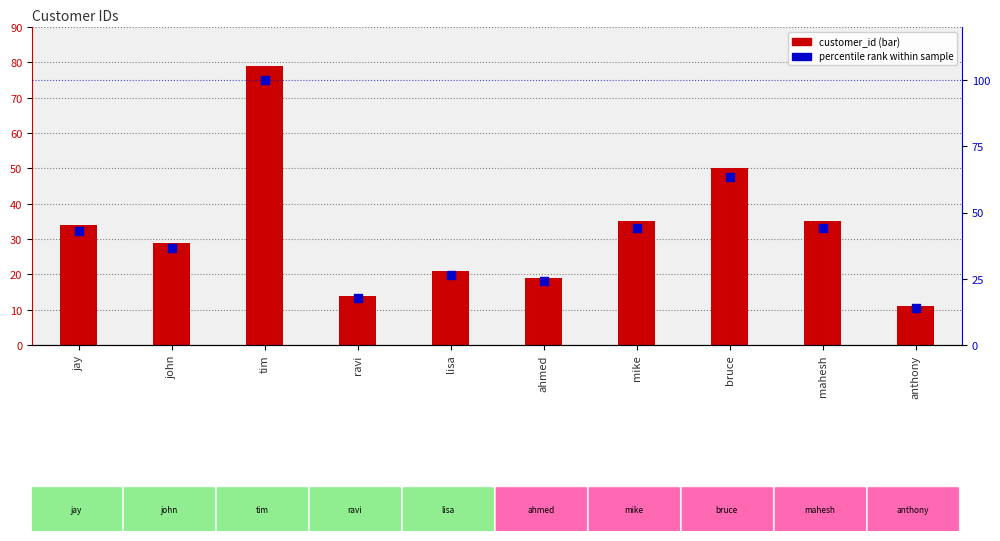

Which series has the widest spread of Y values?

percentile rank within sample